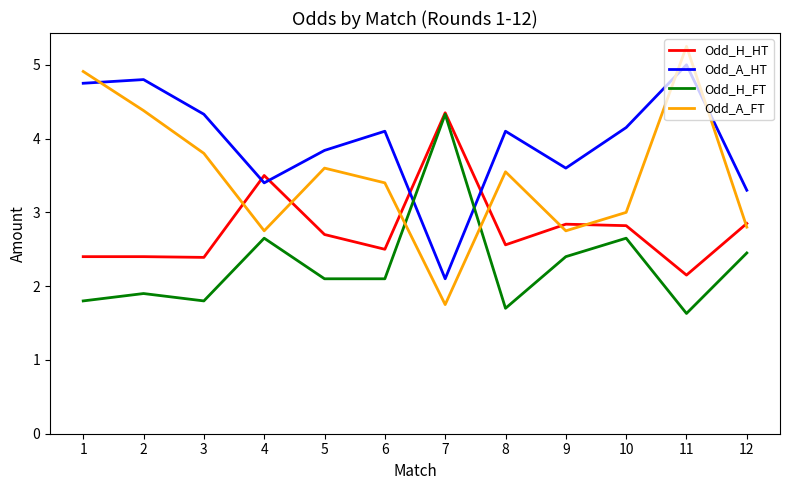

How many interior local peaks does the Odd_H_FT series have?

4